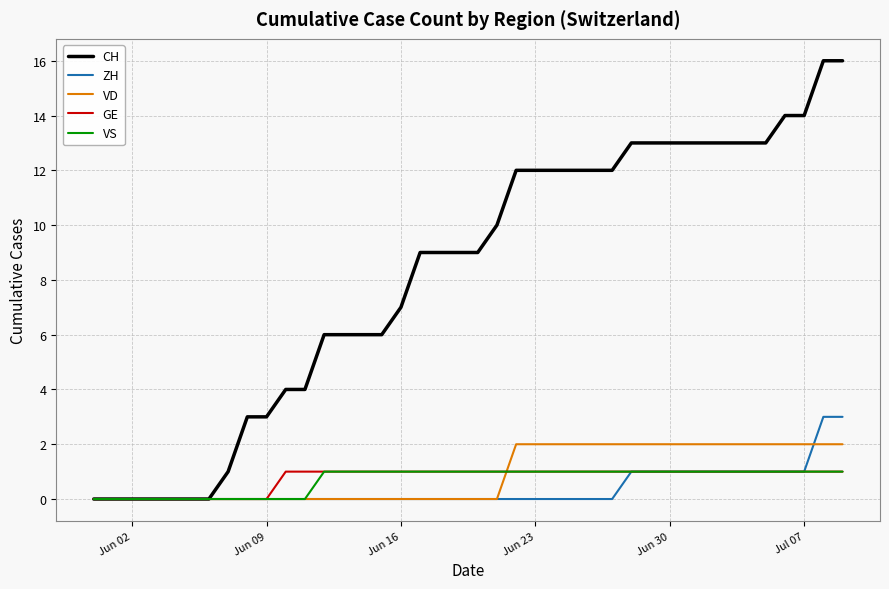

Which series has the largest total across all categories?

CH